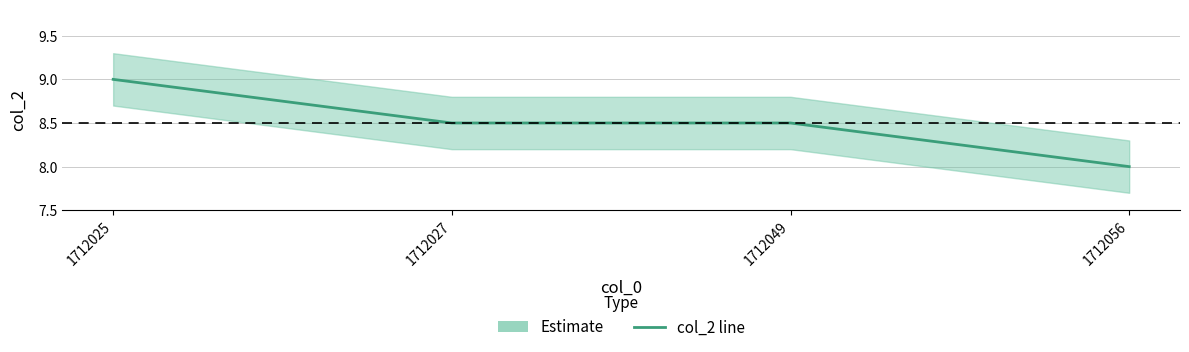

What is the value of the 1st point from the left?

9.0